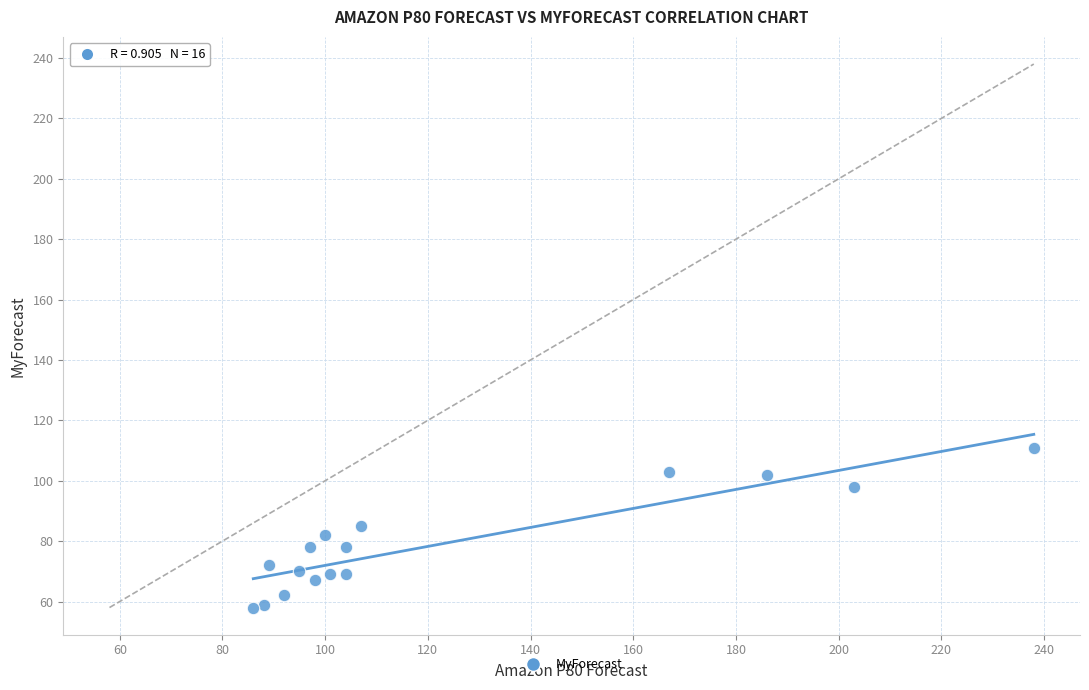

What is the range of Y values (max minus min)?

53